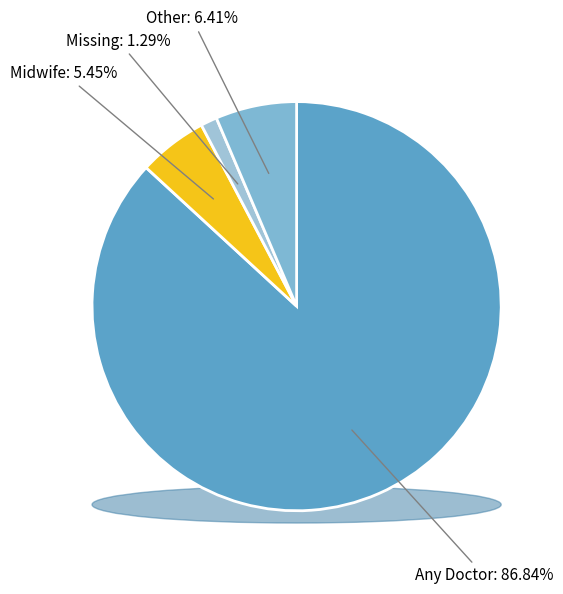

Which category has the smallest portion of the pie?

Missing